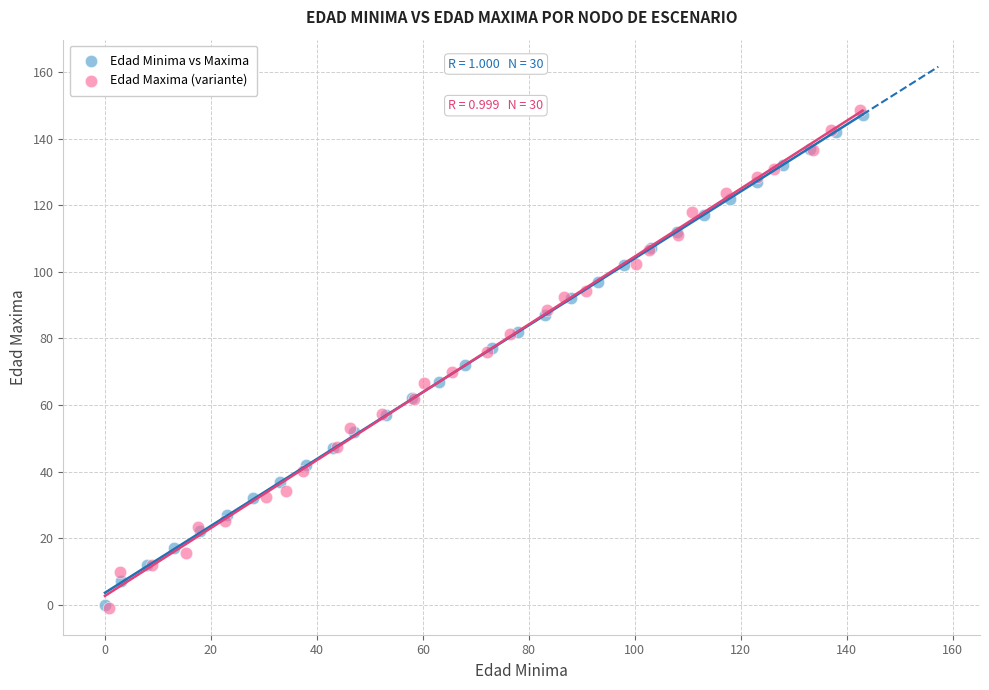

Which series has the largest Y range (max minus min)?

Edad Maxima (variante)